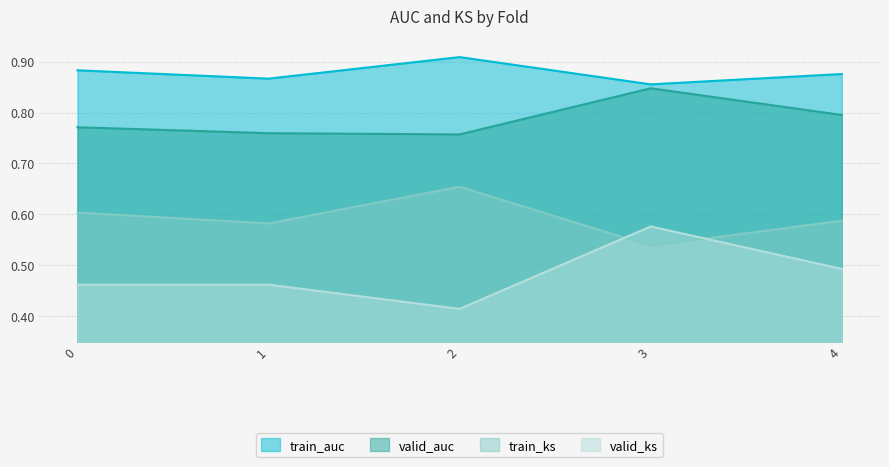

What is the sum of the valid_auc values at 4 and 2?

1.6